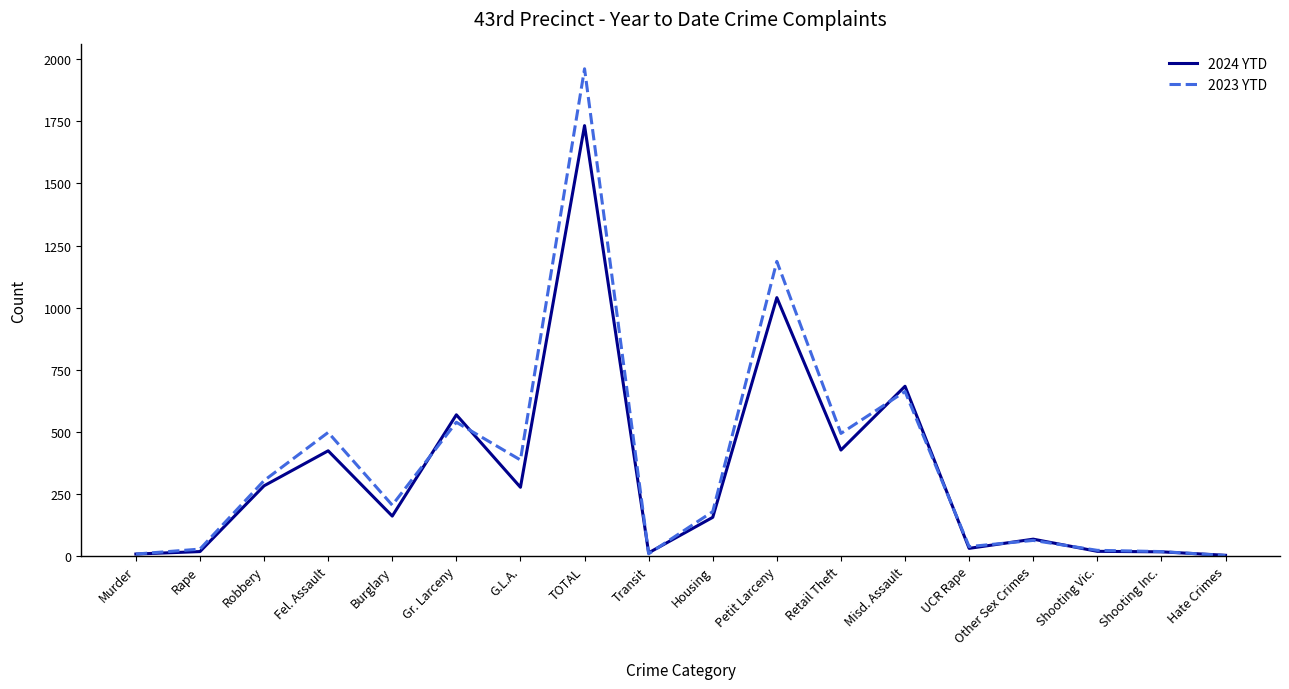

Where is 2023 YTD nearest to the value 981?

Petit Larceny